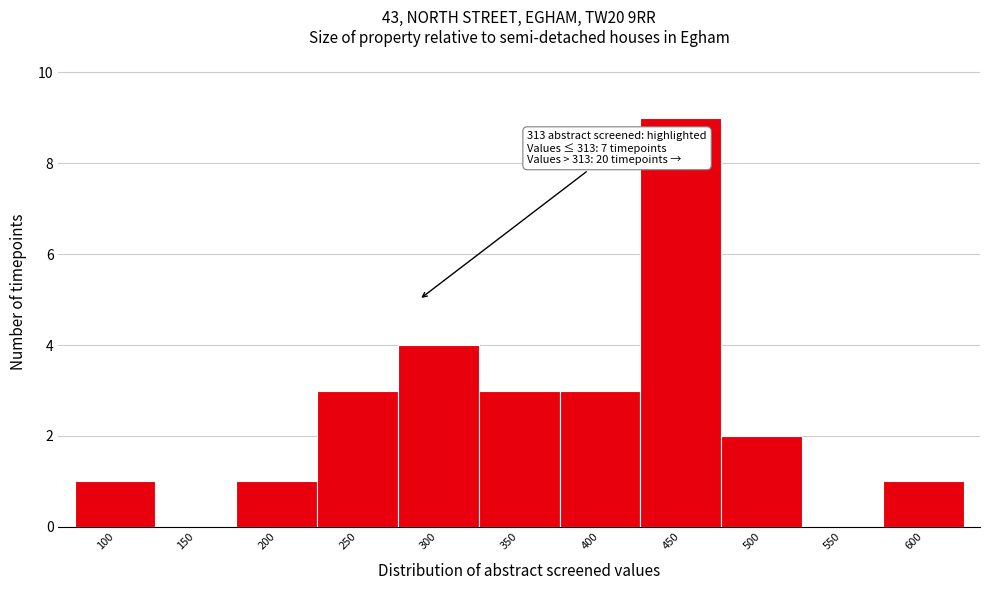

Reading left to right, transcribe all the data shown in this chart.

100=1	150=0	200=1	250=3	300=4	350=3	400=3	450=9	500=2	550=0	600=1